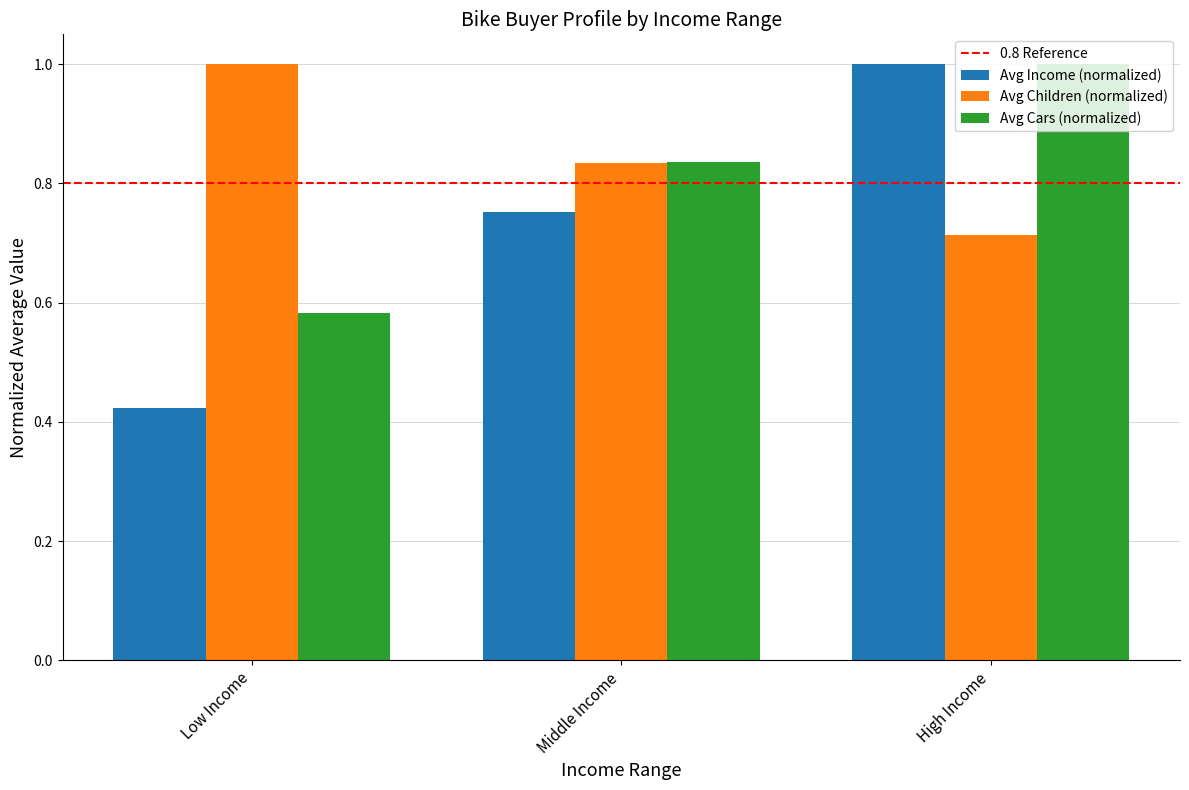

List the series in order of their overall mean, lowest first.

Avg Income (normalized), Avg Cars (normalized), Avg Children (normalized)